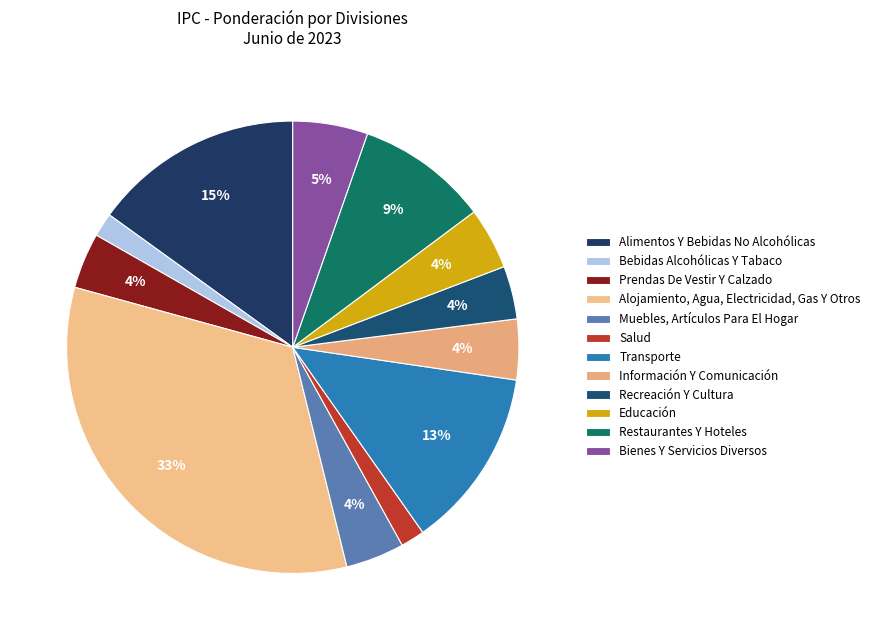

To the nearest percent, what is the average slice percentage?

8%